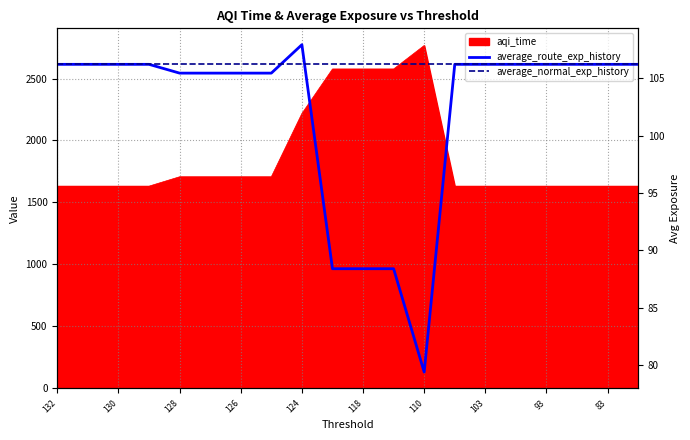

Where is average_normal_exp_history nearest to the value 106?

132